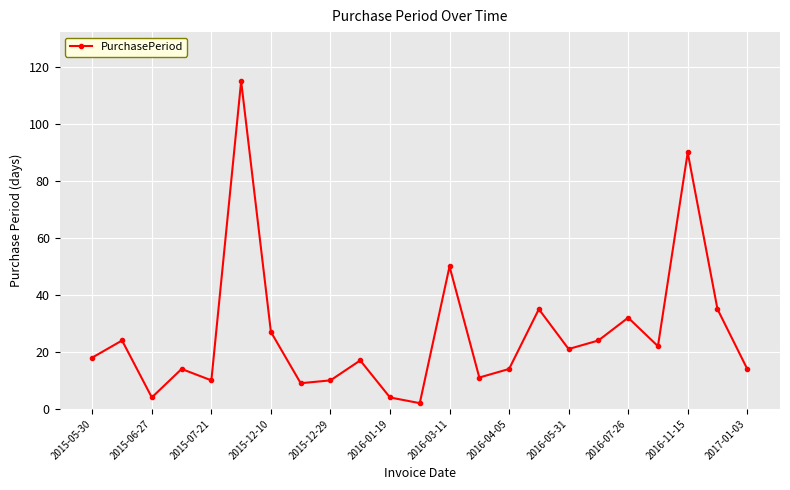

What is the value of the 7th point from the left?

27